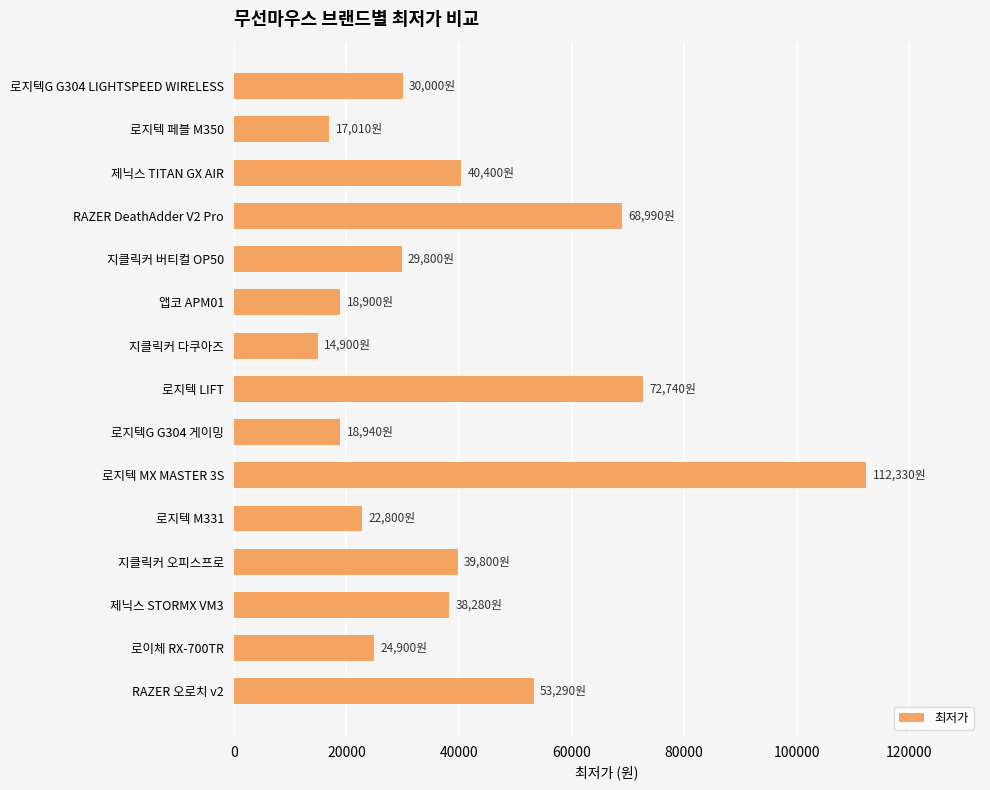

Which category has the highest value across all series?

로지텍 MX MASTER 3S